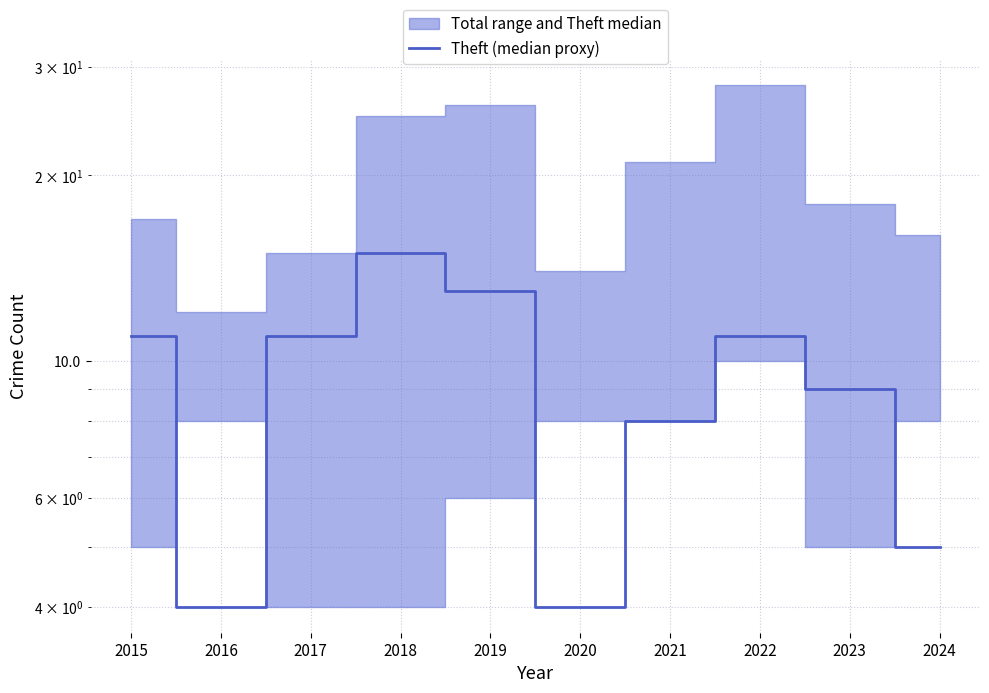

List the labels in order of value, smallest first.

2016, 2020, 2024, 2021, 2023, 2015, 2017, 2022, 2019, 2018